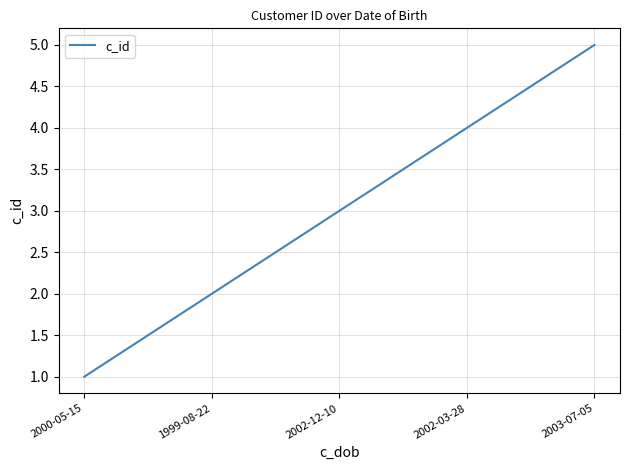

The chart shows a value of 4 at 2002-12-10. True or false?

False